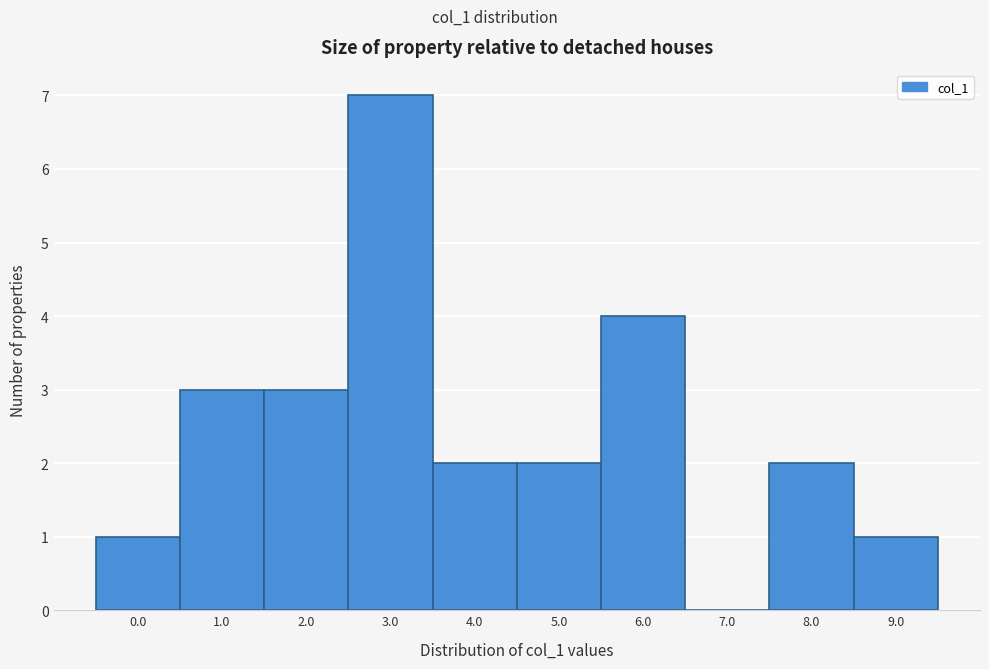

Reading right to left, transcribe all the data shown in this chart.

9.0=1	8.0=2	7.0=0	6.0=4	5.0=2	4.0=2	3.0=7	2.0=3	1.0=3	0.0=1